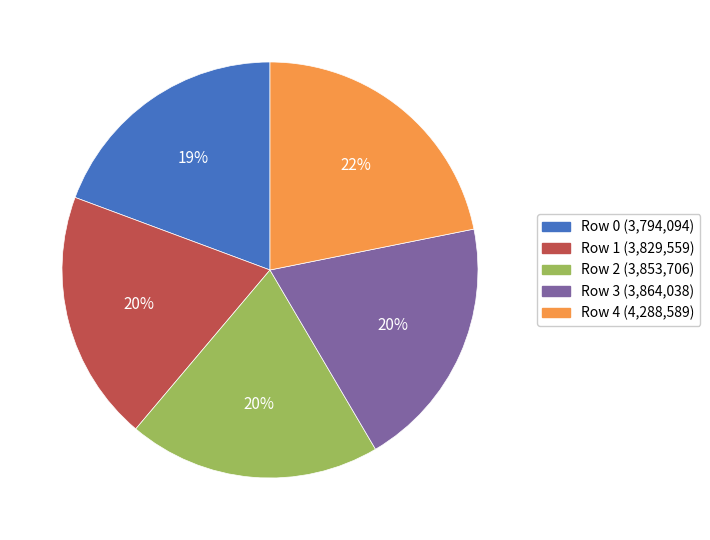

Which category has the biggest portion of the pie?

Row 4